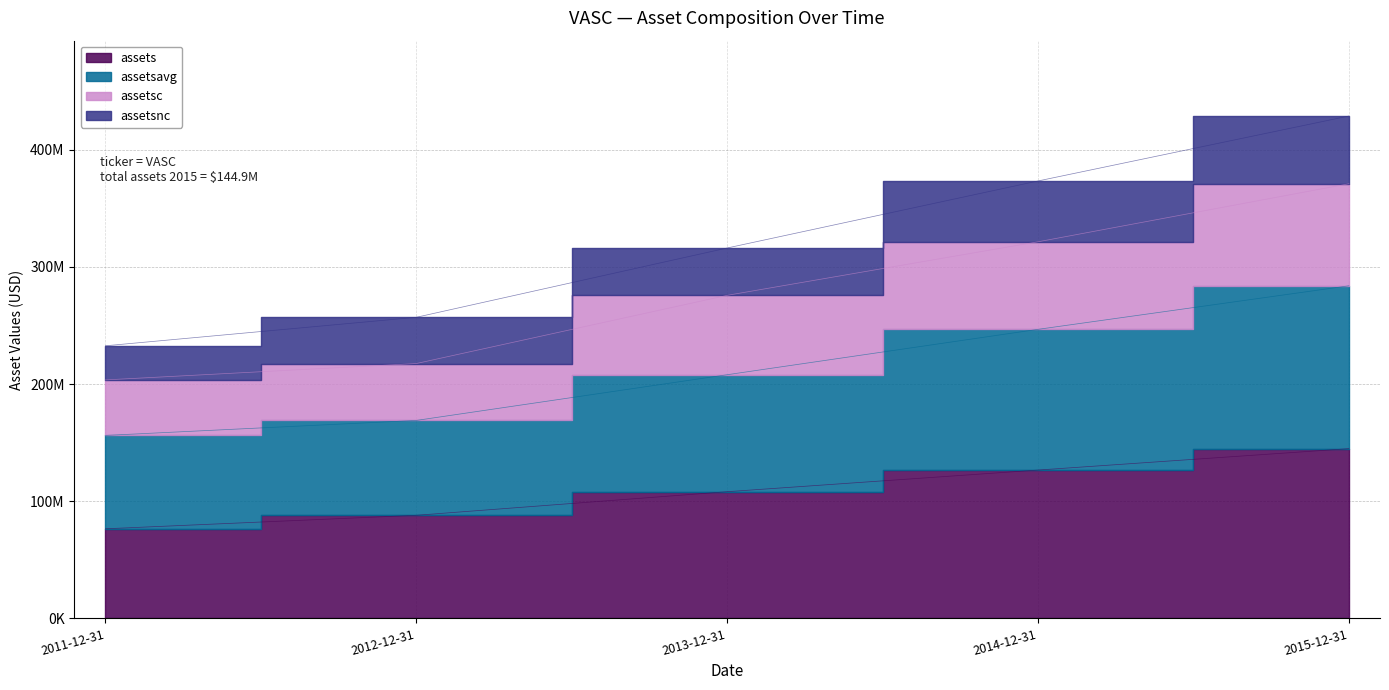

Count the assetsavg values in the range 168948000 to 246678000.

3